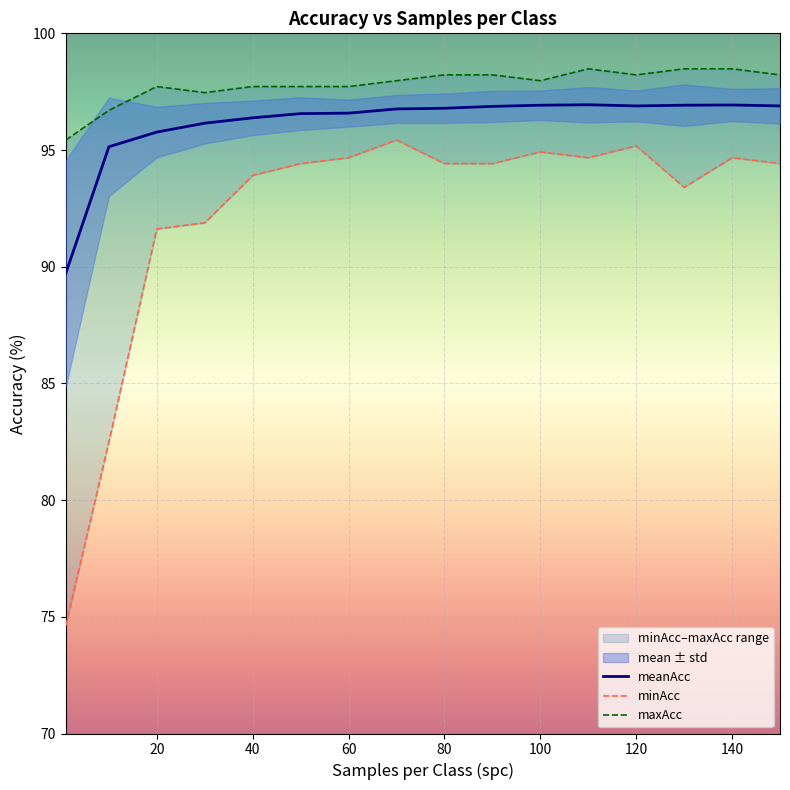

How many data points in maxAcc are less than 97?

2